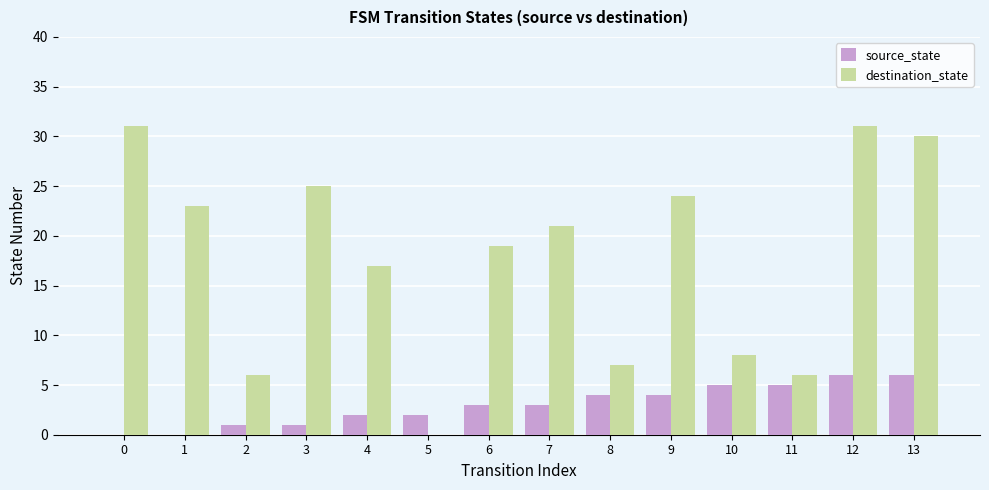

Which series has the largest total across all categories?

destination_state